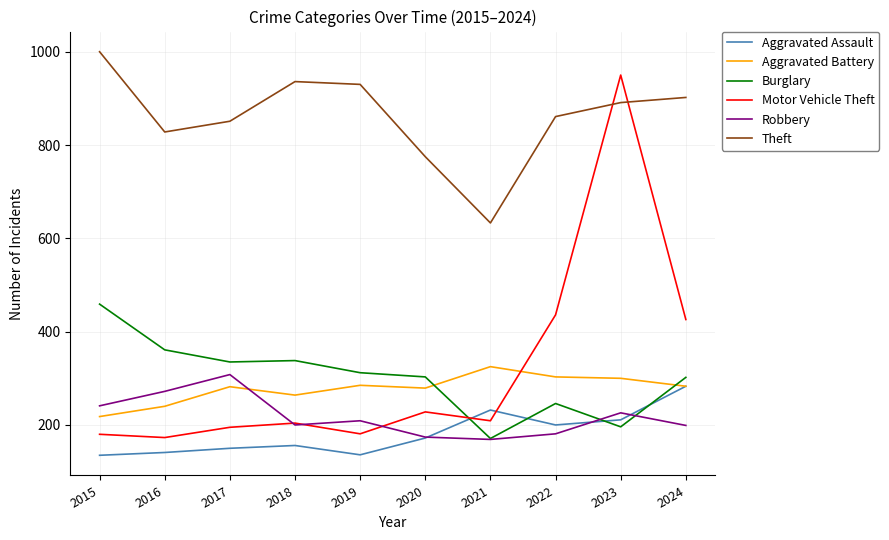

Where do Aggravated Battery and Burglary first cross each other?

2020 and 2021